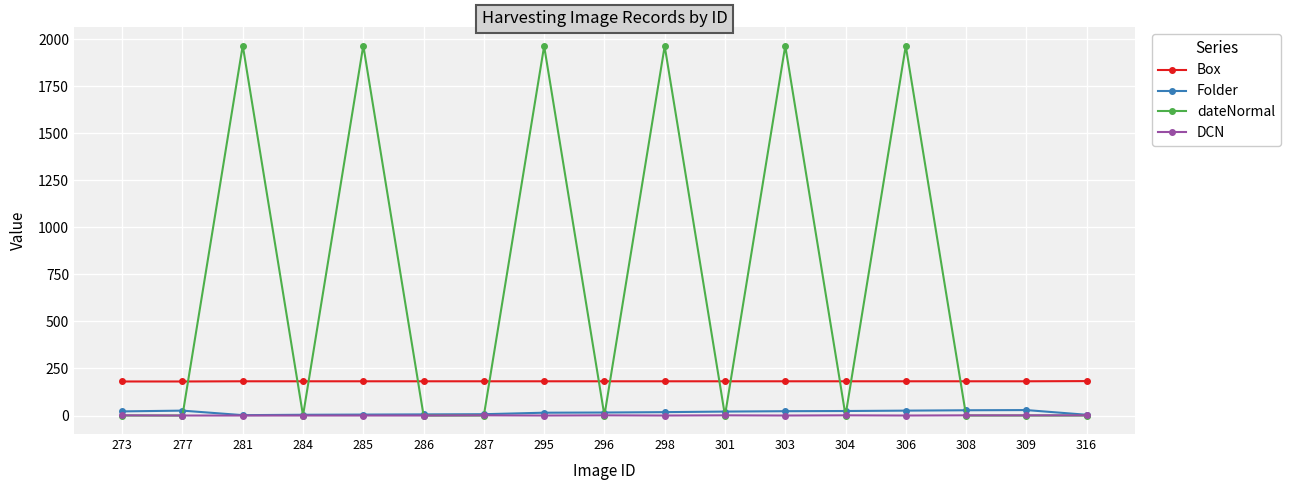

Which series has the largest range (max minus min)?

dateNormal